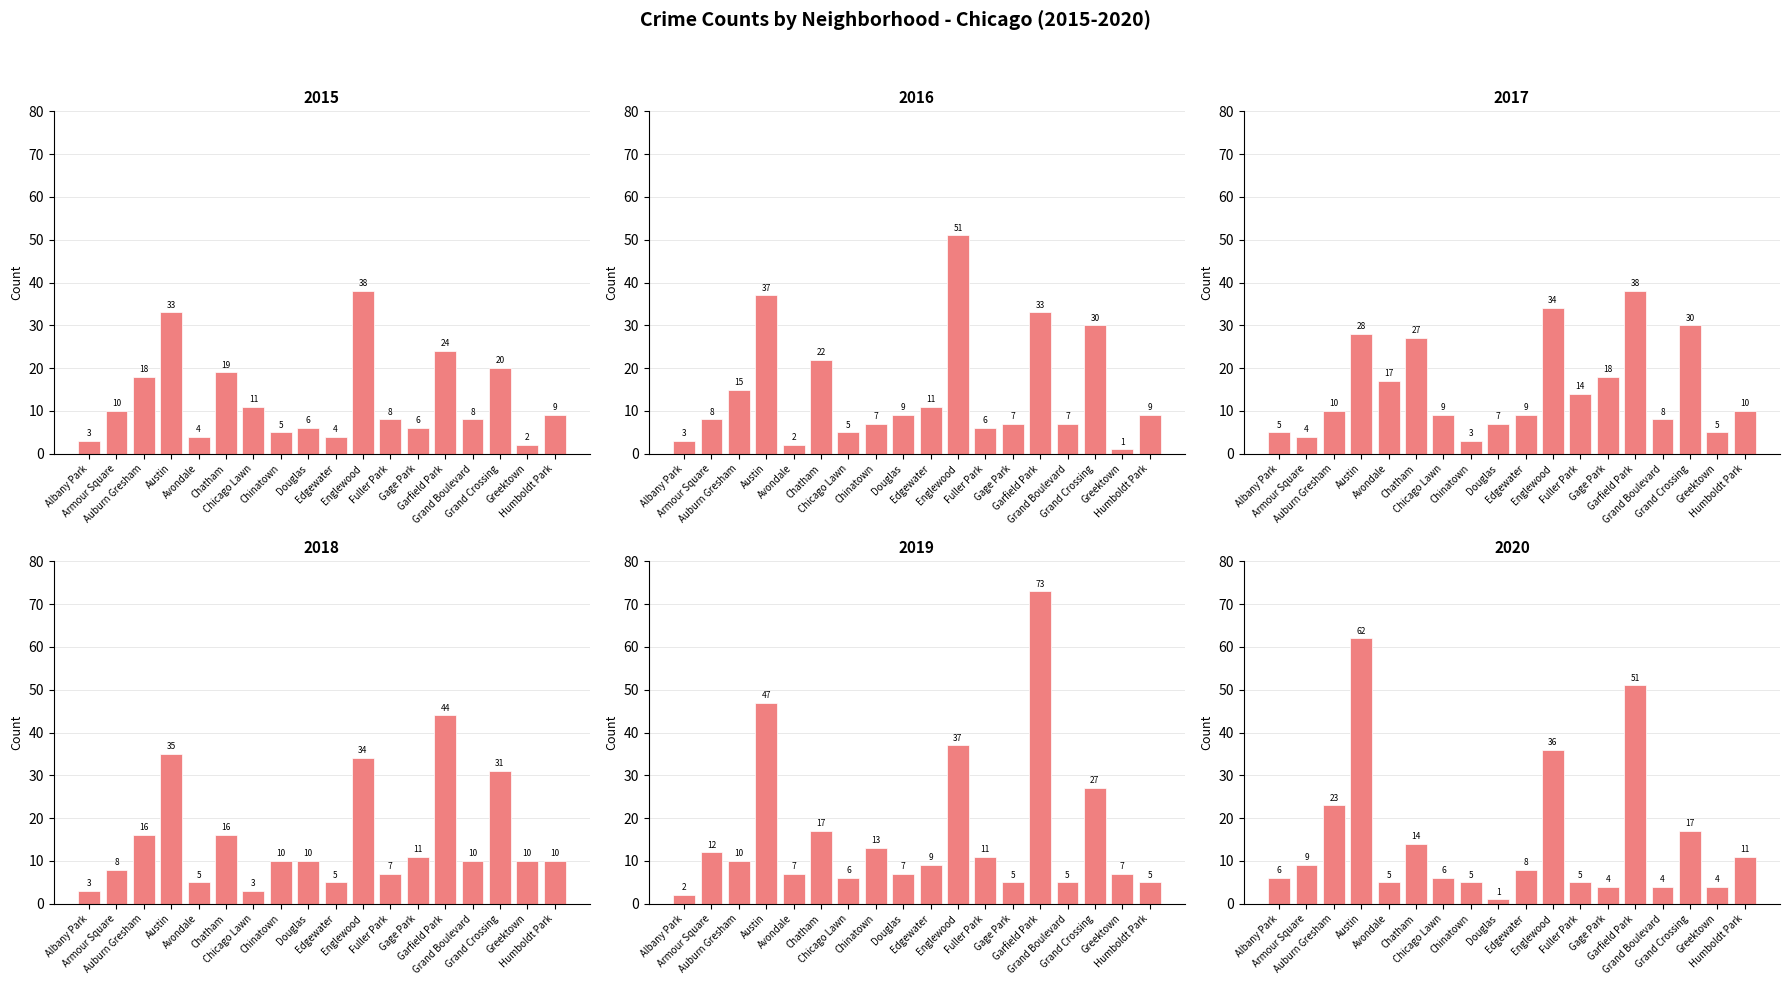

Reading right to left, what are all the values shown in this chart?

2015: Humboldt Park=9	Greektown=2	Grand Crossing=20	Grand Boulevard=8	Garfield Park=24	Gage Park=6	Fuller Park=8	Englewood=38	Edgewater=4	Douglas=6	Chinatown=5	Chicago Lawn=11	Chatham=19	Avondale=4	Austin=33	Auburn Gresham=18	Armour Square=10	Albany Park=3
2016: Humboldt Park=9	Greektown=1	Grand Crossing=30	Grand Boulevard=7	Garfield Park=33	Gage Park=7	Fuller Park=6	Englewood=51	Edgewater=11	Douglas=9	Chinatown=7	Chicago Lawn=5	Chatham=22	Avondale=2	Austin=37	Auburn Gresham=15	Armour Square=8	Albany Park=3
2017: Humboldt Park=10	Greektown=5	Grand Crossing=30	Grand Boulevard=8	Garfield Park=38	Gage Park=18	Fuller Park=14	Englewood=34	Edgewater=9	Douglas=7	Chinatown=3	Chicago Lawn=9	Chatham=27	Avondale=17	Austin=28	Auburn Gresham=10	Armour Square=4	Albany Park=5
2018: Humboldt Park=10	Greektown=10	Grand Crossing=31	Grand Boulevard=10	Garfield Park=44	Gage Park=11	Fuller Park=7	Englewood=34	Edgewater=5	Douglas=10	Chinatown=10	Chicago Lawn=3	Chatham=16	Avondale=5	Austin=35	Auburn Gresham=16	Armour Square=8	Albany Park=3
2019: Humboldt Park=5	Greektown=7	Grand Crossing=27	Grand Boulevard=5	Garfield Park=73	Gage Park=5	Fuller Park=11	Englewood=37	Edgewater=9	Douglas=7	Chinatown=13	Chicago Lawn=6	Chatham=17	Avondale=7	Austin=47	Auburn Gresham=10	Armour Square=12	Albany Park=2
2020: Humboldt Park=11	Greektown=4	Grand Crossing=17	Grand Boulevard=4	Garfield Park=51	Gage Park=4	Fuller Park=5	Englewood=36	Edgewater=8	Douglas=1	Chinatown=5	Chicago Lawn=6	Chatham=14	Avondale=5	Austin=62	Auburn Gresham=23	Armour Square=9	Albany Park=6